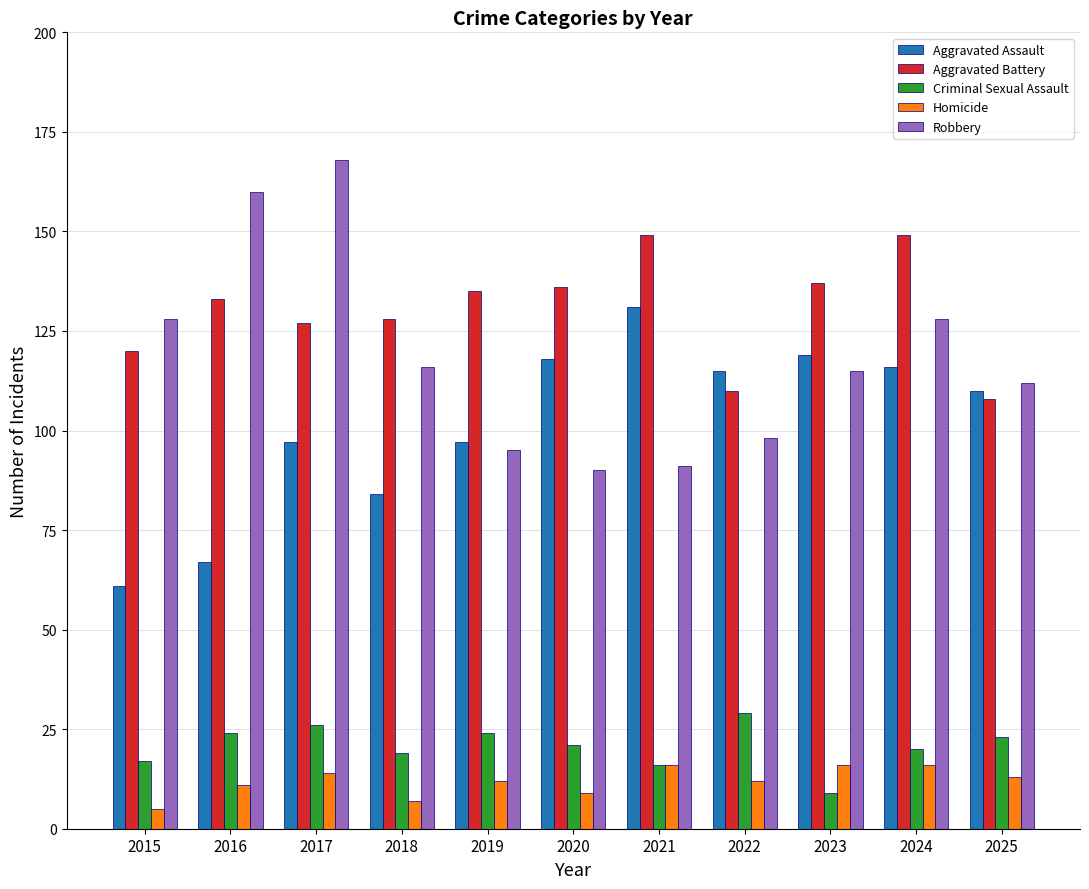

List the series in order of their peak value, highest first.

Robbery, Aggravated Battery, Aggravated Assault, Criminal Sexual Assault, Homicide